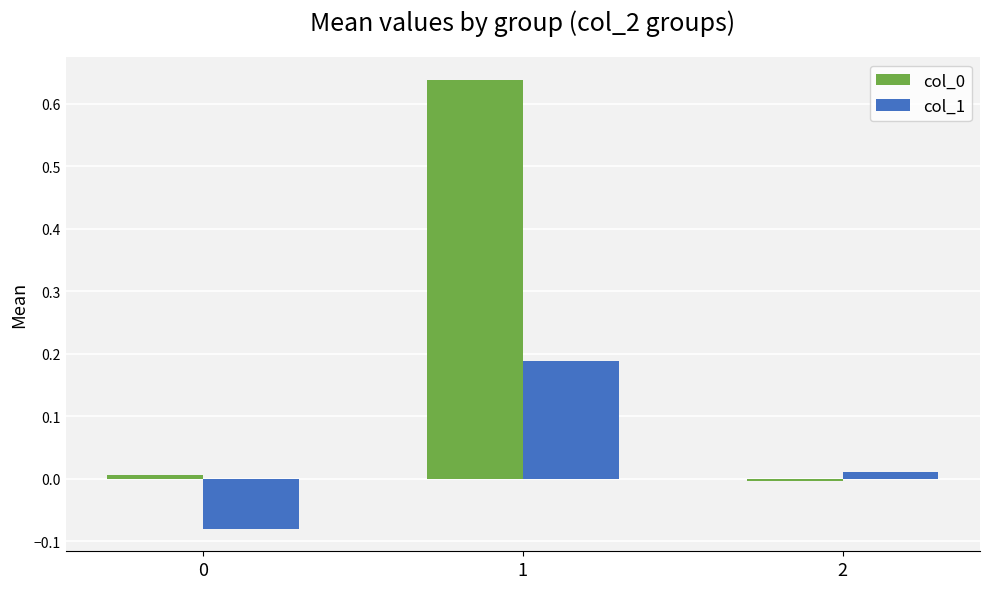

Are the bars horizontal?

No